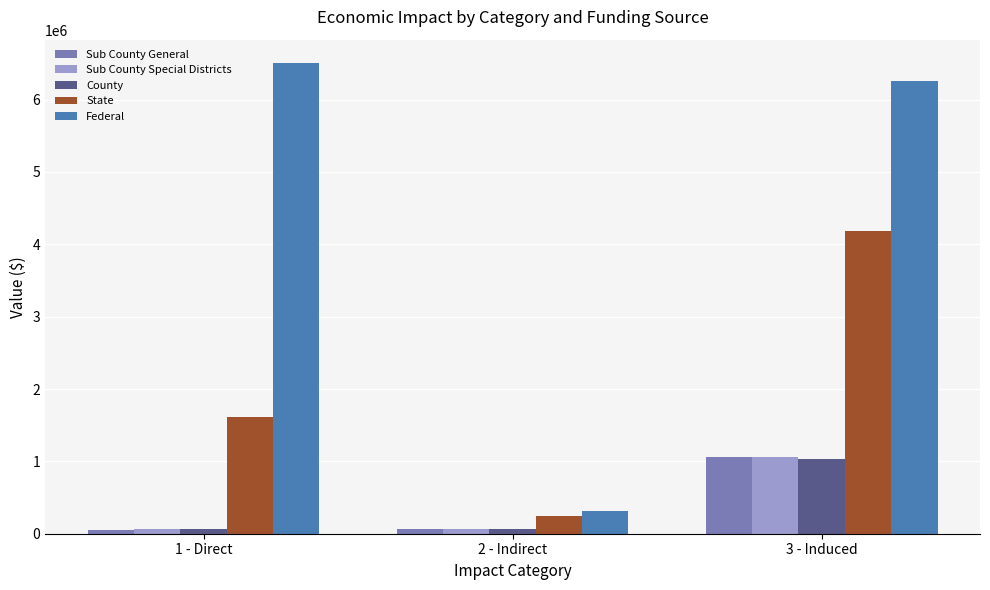

Which series has the largest total across all categories?

Federal